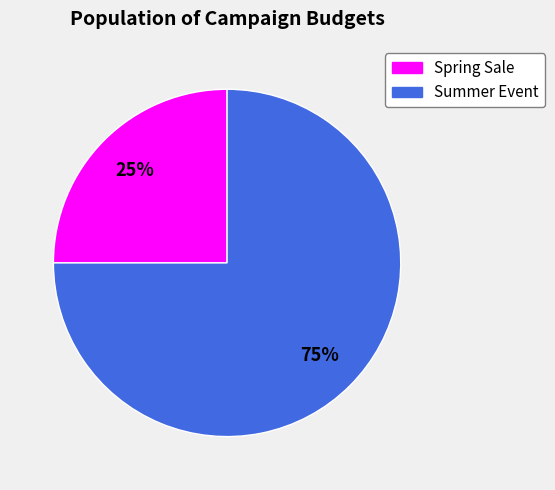

What is the smallest slice in the pie chart?

Spring Sale